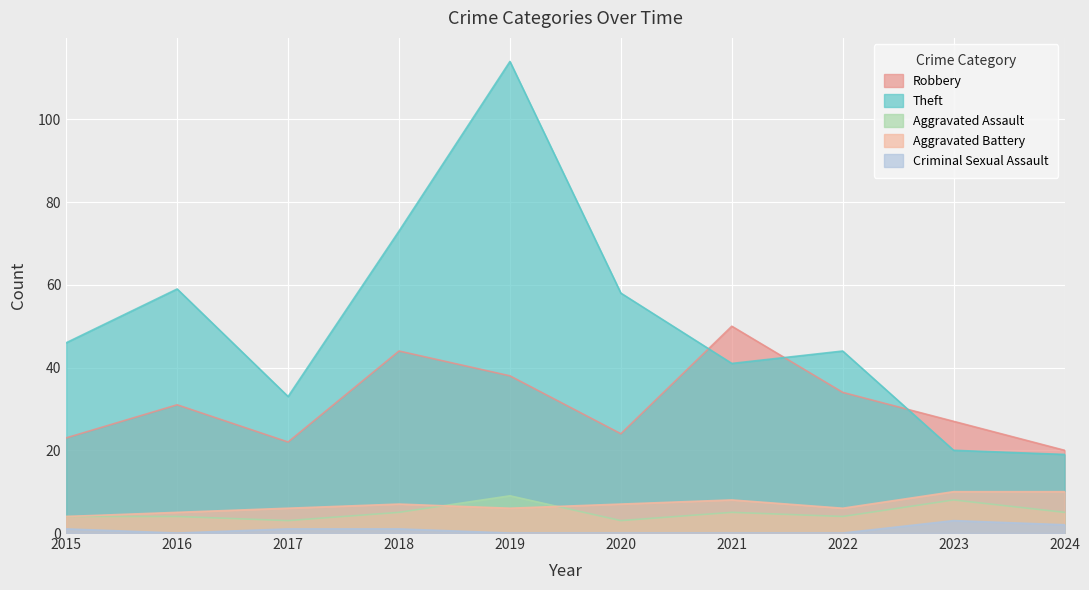

What is the approximate value of Robbery at 2024?

20